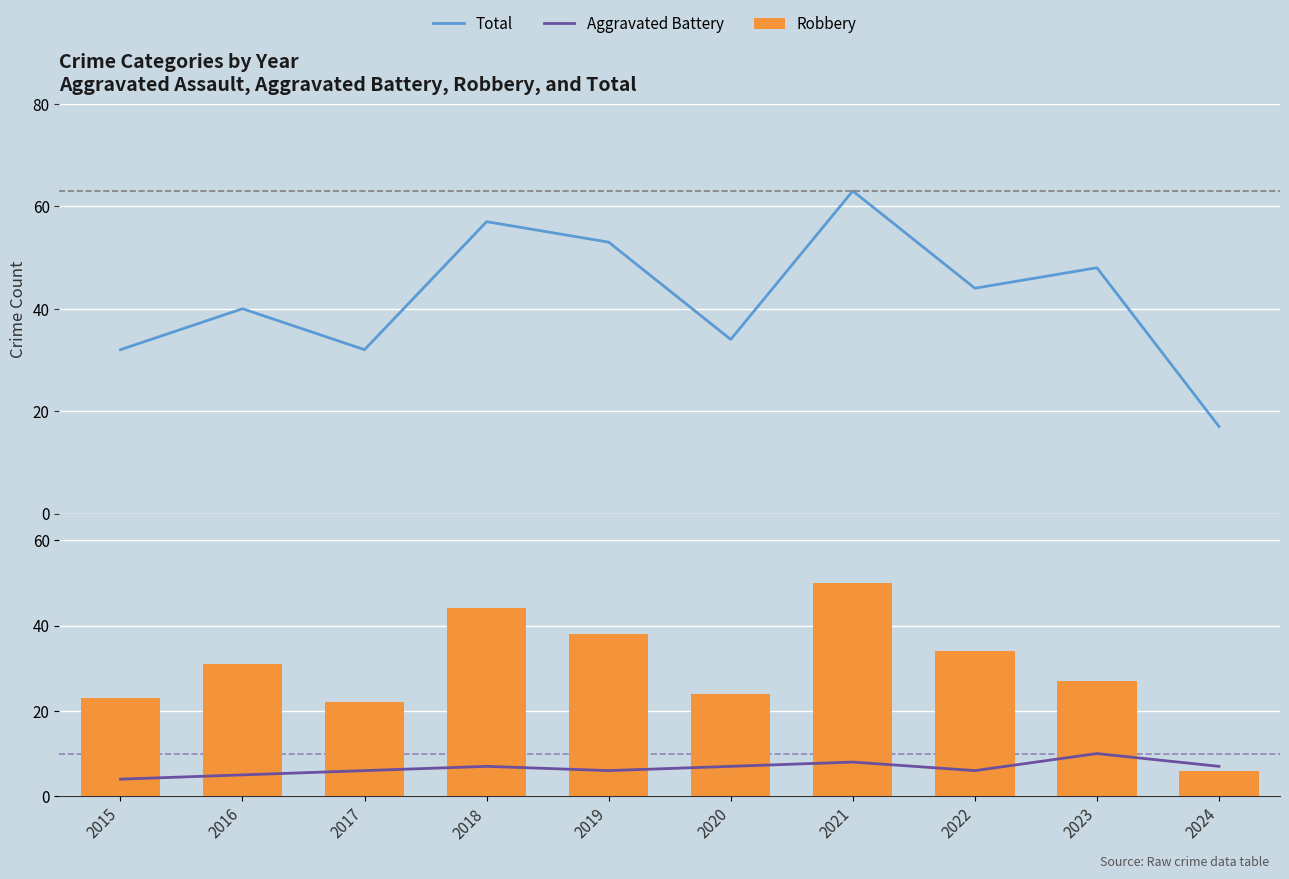

Reading left to right, list all the values displayed in this chart.

Total: 32	40	32	57	53	34	63	44	48	17
Aggravated Battery: 4	5	6	7	6	7	8	6	10	7
Robbery: 23	31	22	44	38	24	50	34	27	6